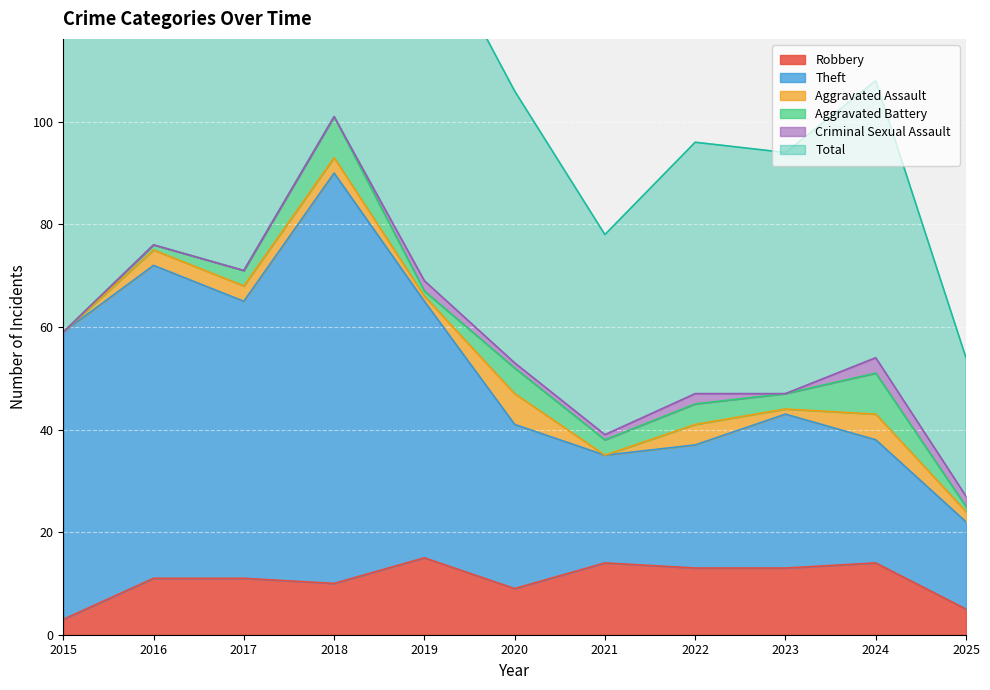

Where is Total nearest to the value 128?

2015